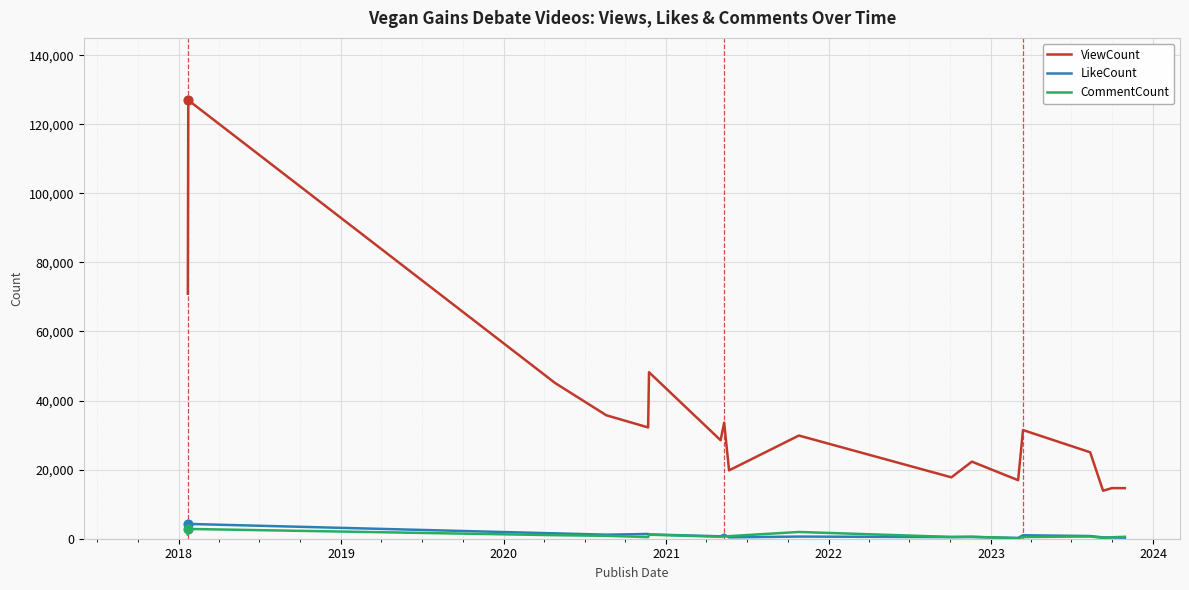

Which series has the largest total across all categories?

ViewCount